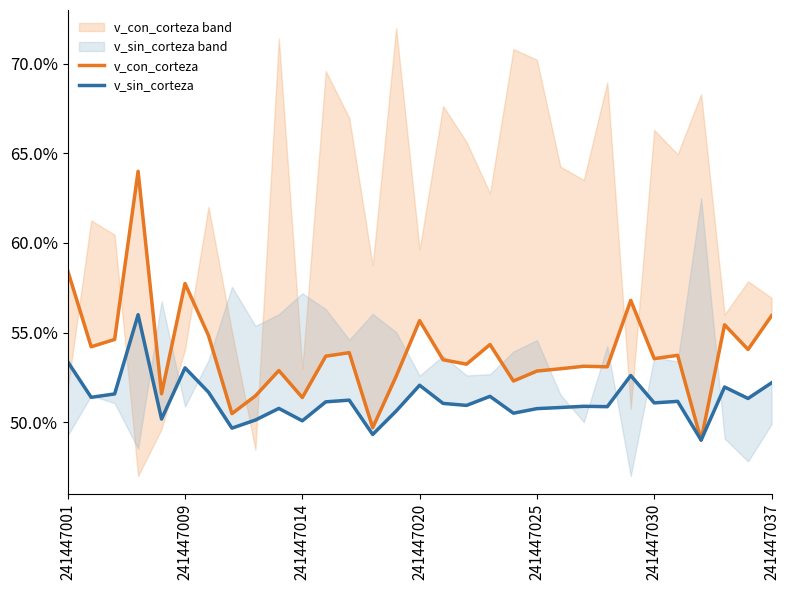

The v_sin_corteza series shows 0.5 at 8. True or false?

True